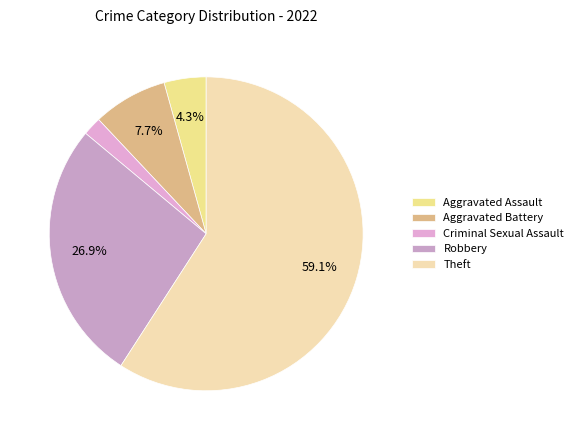

Rank the categories by value from lowest to highest.

Criminal Sexual Assault, Aggravated Assault, Aggravated Battery, Robbery, Theft